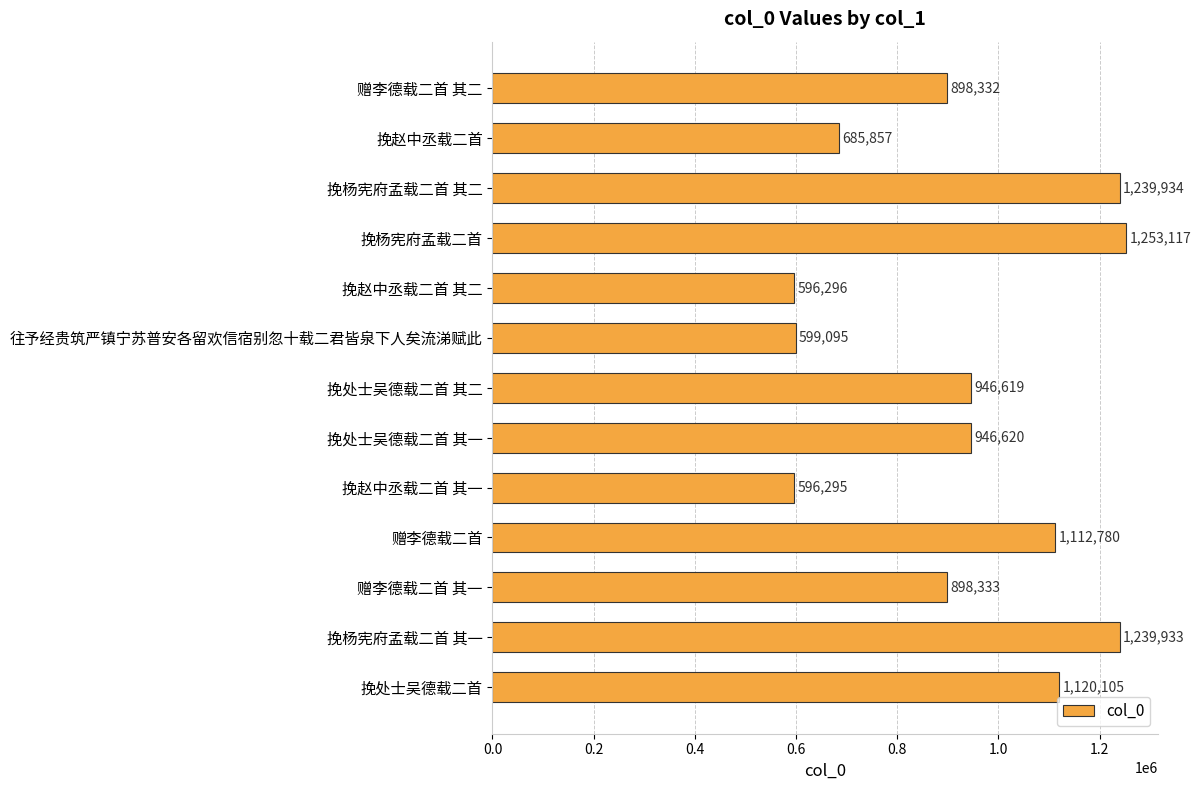

What is the average value?

933332